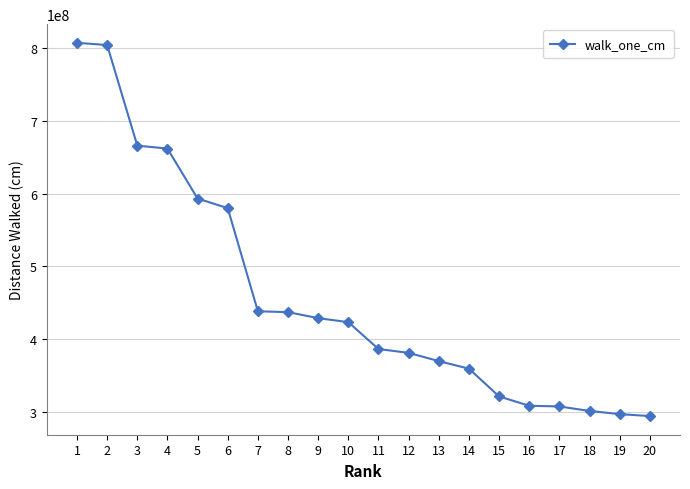

How many data points are less than 423252732?

10